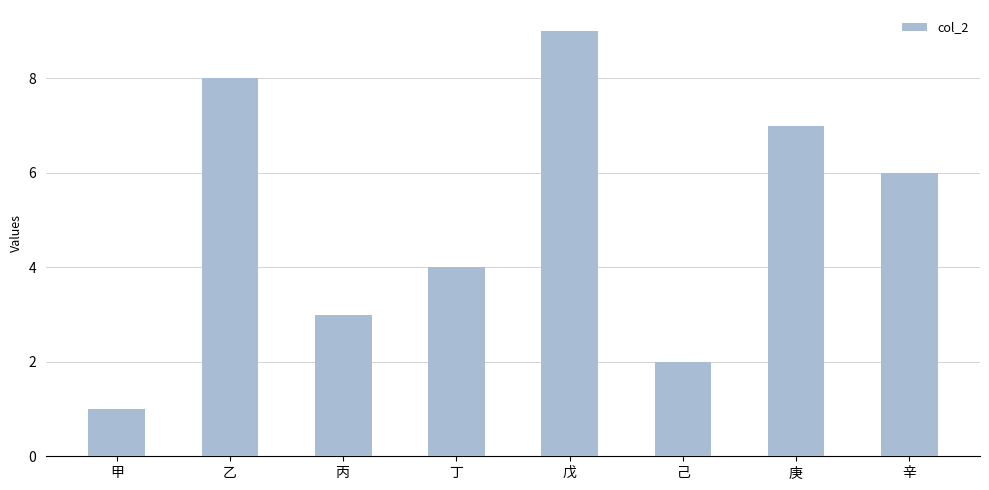

What is the smallest value displayed?

1